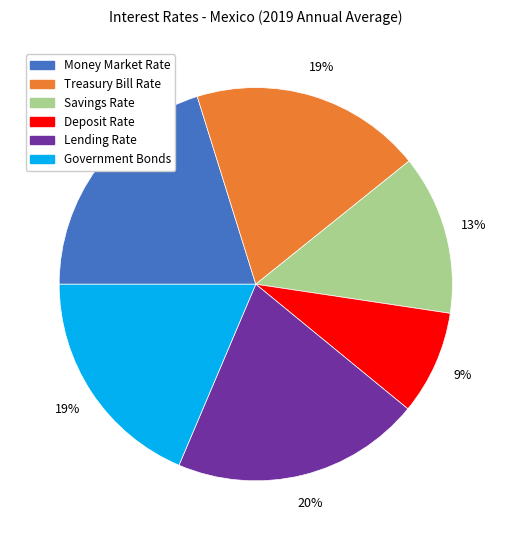

To the nearest percent, what is the difference between the Lending Rate and Savings Rate slice percentages?

7%